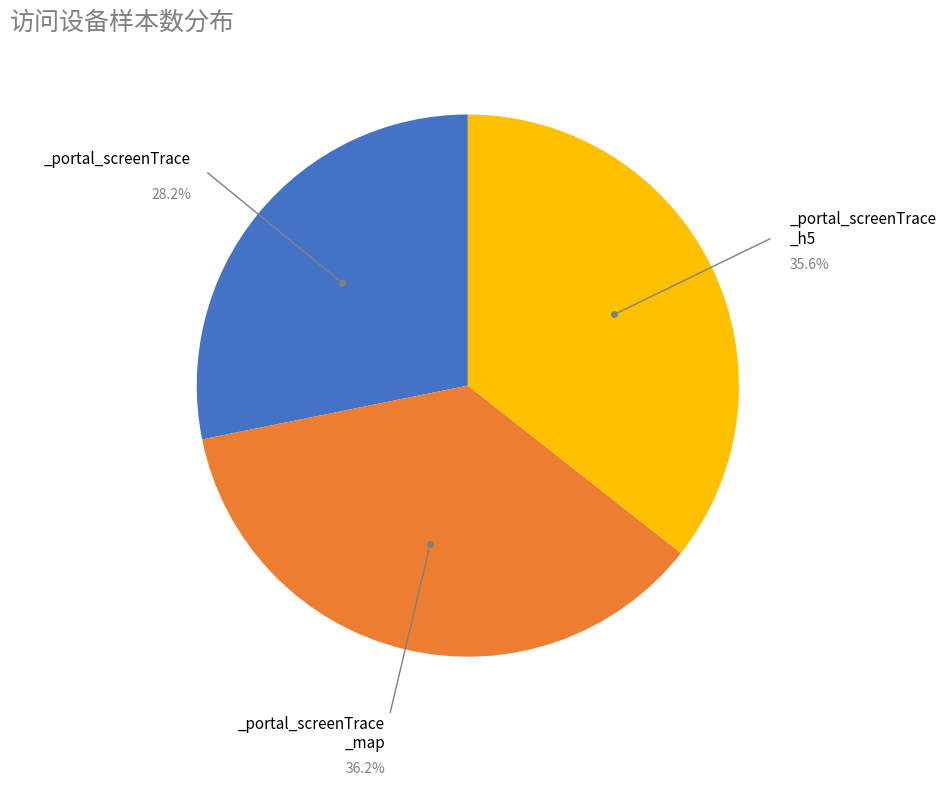

Is there any slice that represents more than half of the pie?

No